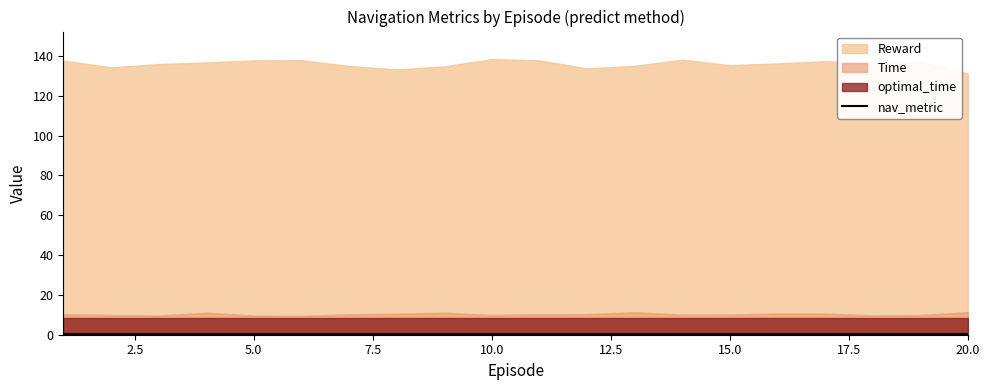

Reading left to right, list all the values displayed in this chart.

Time: 1=10.2	2=9.9	3=9.6	4=11.0	5=9.6	6=9.5	7=10.2	8=10.6	9=11.1	10=9.9	11=10.2	12=10.3	13=11.3	14=10.0	15=10.1	16=10.7	17=10.6	18=9.7	19=9.9	20=11.3
Reward: 1=137.7	2=134.3	3=136.0	4=136.8	5=137.8	6=137.9	7=135.0	8=133.3	9=134.8	10=138.5	11=137.9	12=133.8	13=135.1	14=138.2	15=135.4	16=136.3	17=137.4	18=136.2	19=137.2	20=131.2
optimal_time: 1=8.3	2=8.3	3=8.3	4=8.3	5=8.3	6=8.3	7=8.3	8=8.3	9=8.3	10=8.3	11=8.3	12=8.3	13=8.3	14=8.3	15=8.3	16=8.3	17=8.3	18=8.3	19=8.3	20=8.3
nav_metric: 1=0.5	2=0.5	3=0.5	4=0.5	5=0.5	6=0.5	7=0.5	8=0.5	9=0.5	10=0.5	11=0.5	12=0.5	13=0.5	14=0.5	15=0.5	16=0.5	17=0.5	18=0.5	19=0.5	20=0.5